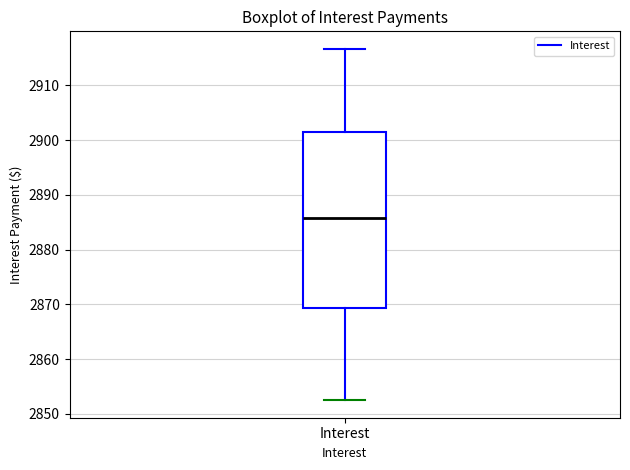

Read this box plot against the y-axis: the position of the median line, the range covered by the box, and the ends of both whiskers. The values are not printed on the chart, so give them approximately, as read against the axis.

median 2886, box 2869 to 2901, whiskers 2853 to 2917